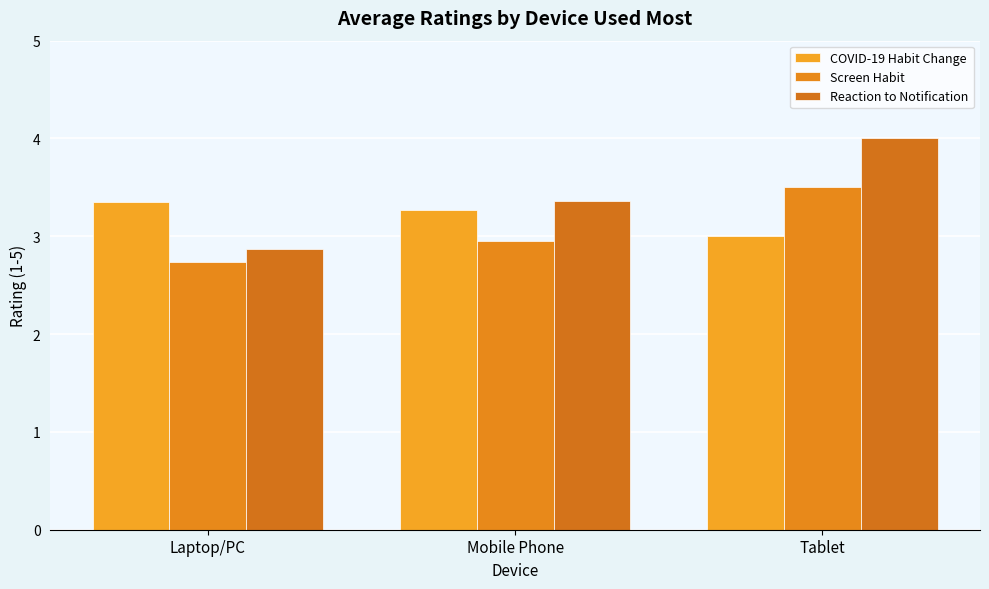

Reading left to right, list all the values displayed in this chart.

COVID-19 Habit Change: Laptop/PC=3.3	Mobile Phone=3.3	Tablet=3.0
Screen Habit: Laptop/PC=2.7	Mobile Phone=3.0	Tablet=3.5
Reaction to Notification: Laptop/PC=2.9	Mobile Phone=3.4	Tablet=4.0